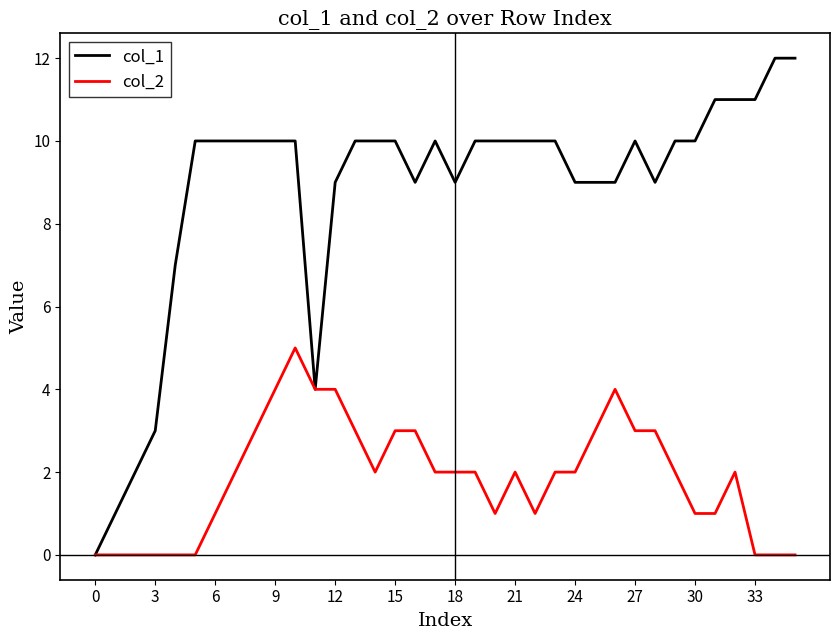

Does the chart have visible grid lines?

No